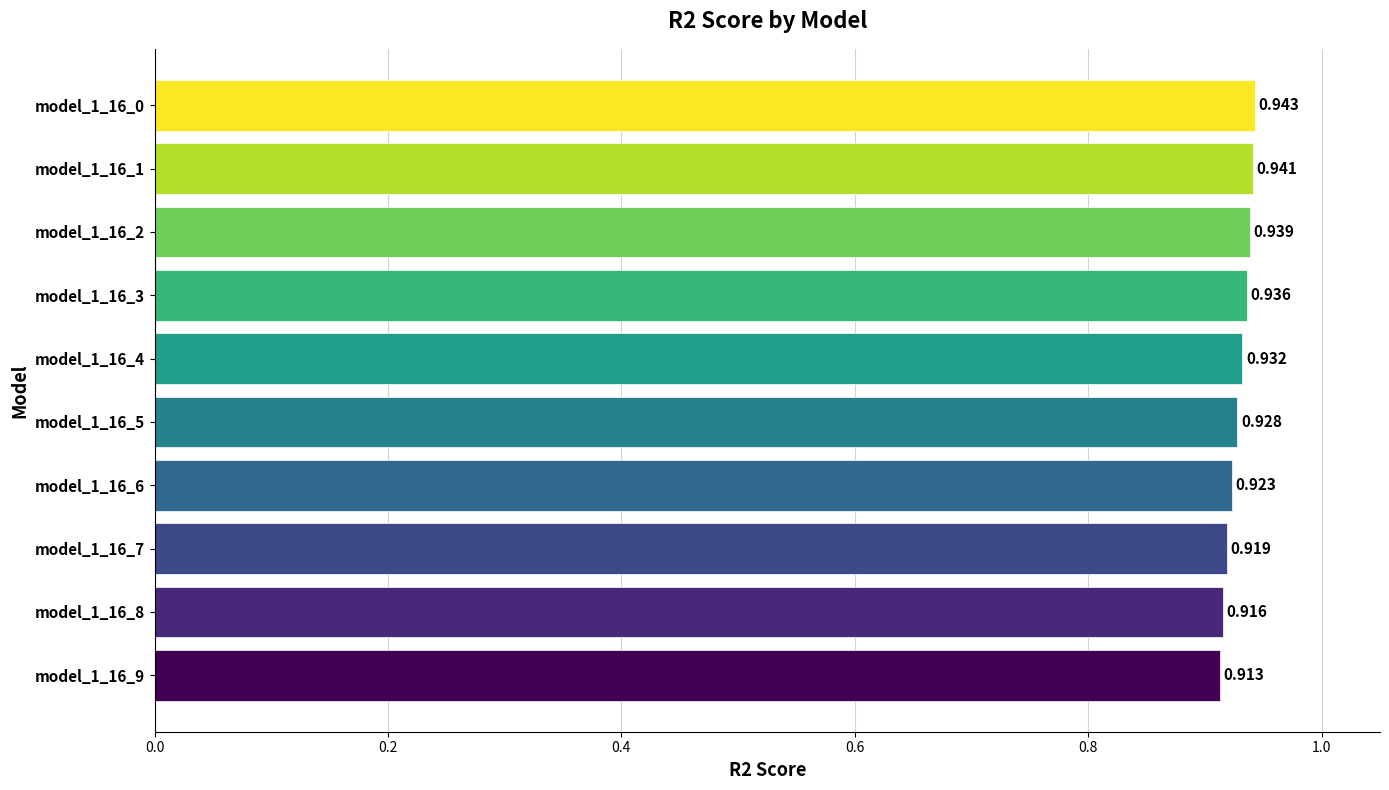

How many bars are there in total?

10